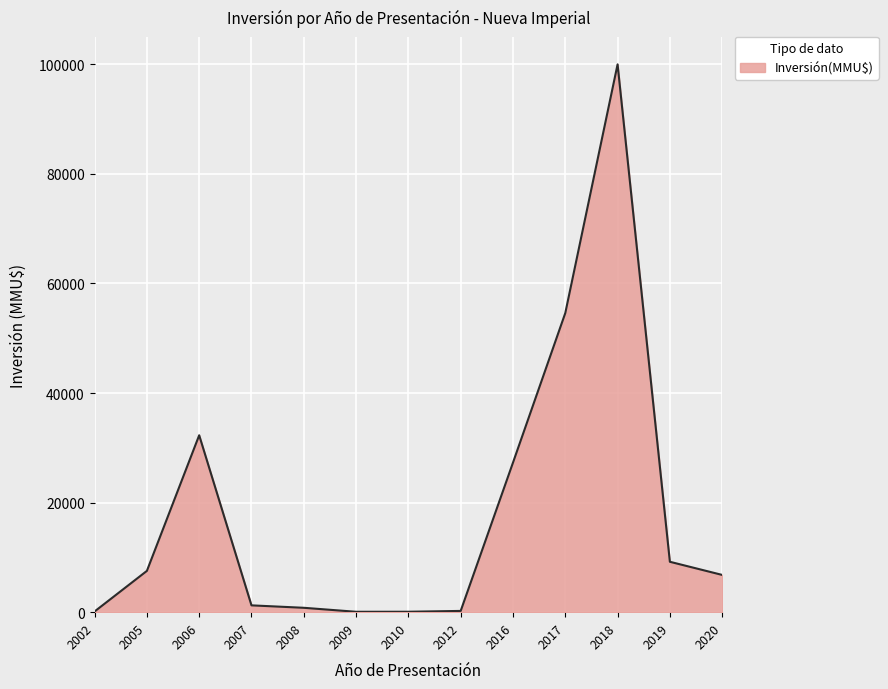

At which category does the data reach its first local peak?

2006